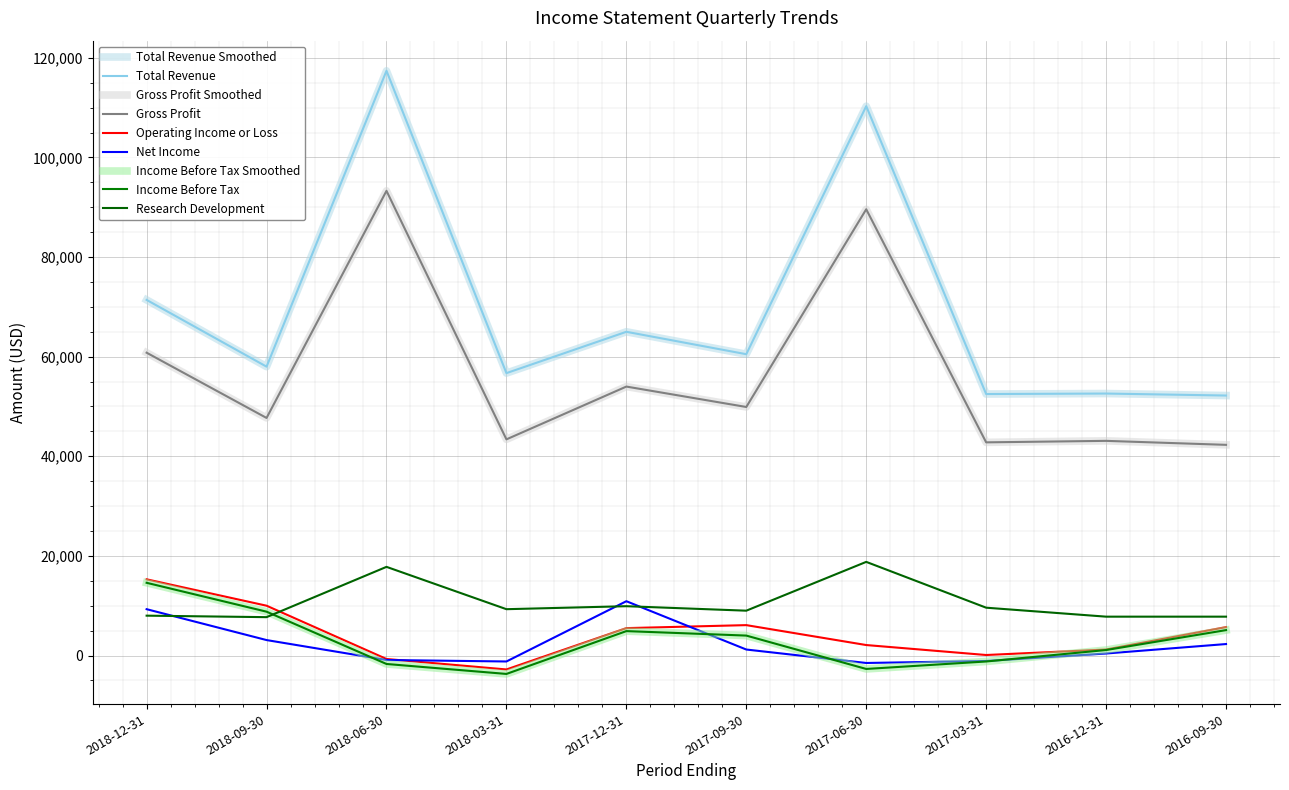

How many lines are shown in the chart?

9